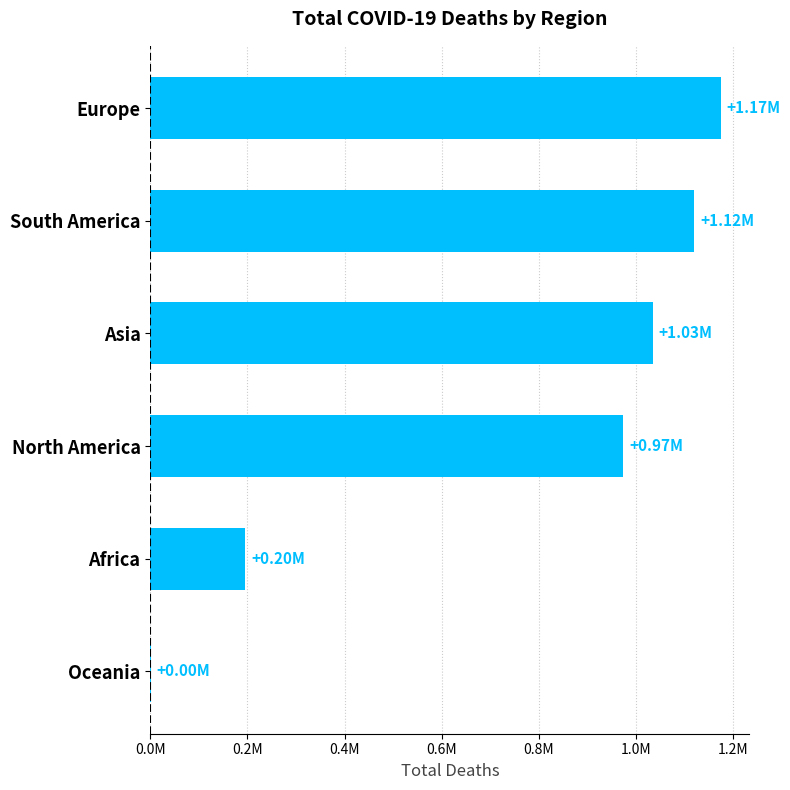

How many series are shown in this chart?

1